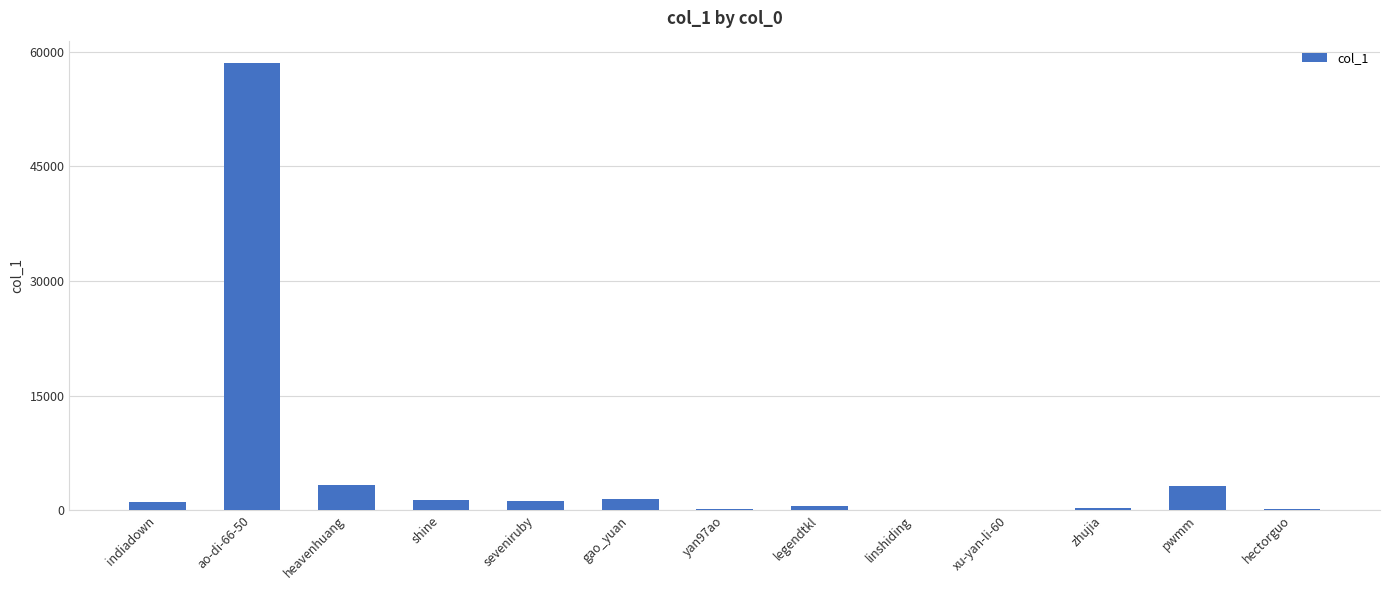

How many series are shown in this chart?

1